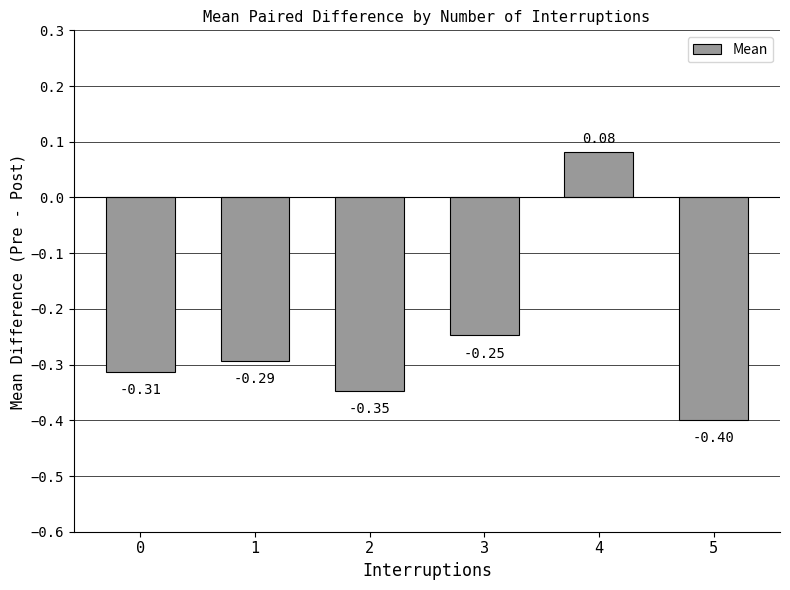

What is the sum of the values at 1 and 5?

-0.7